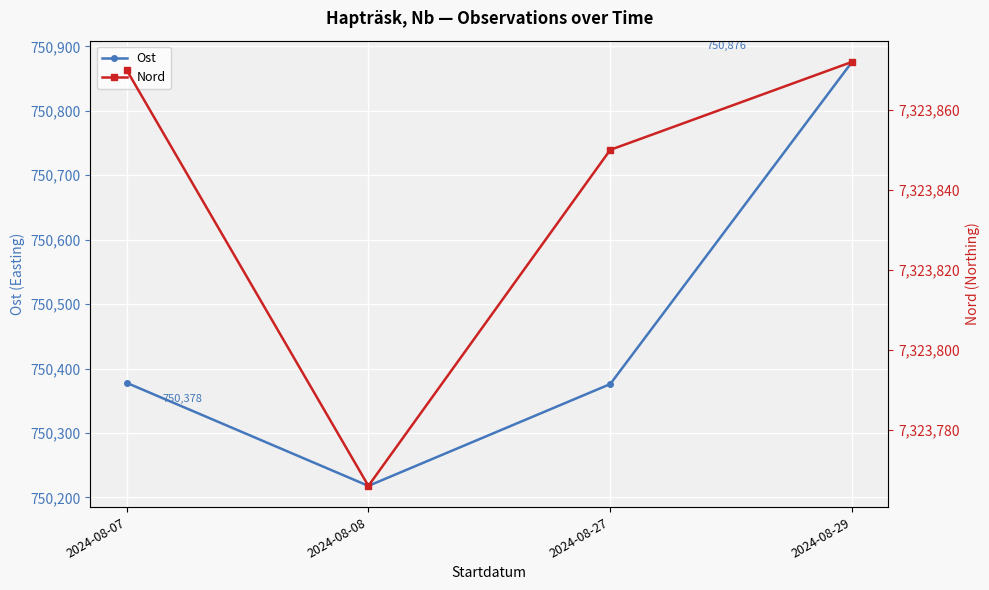

True or false: Ost and Nord intersect in this chart.

False